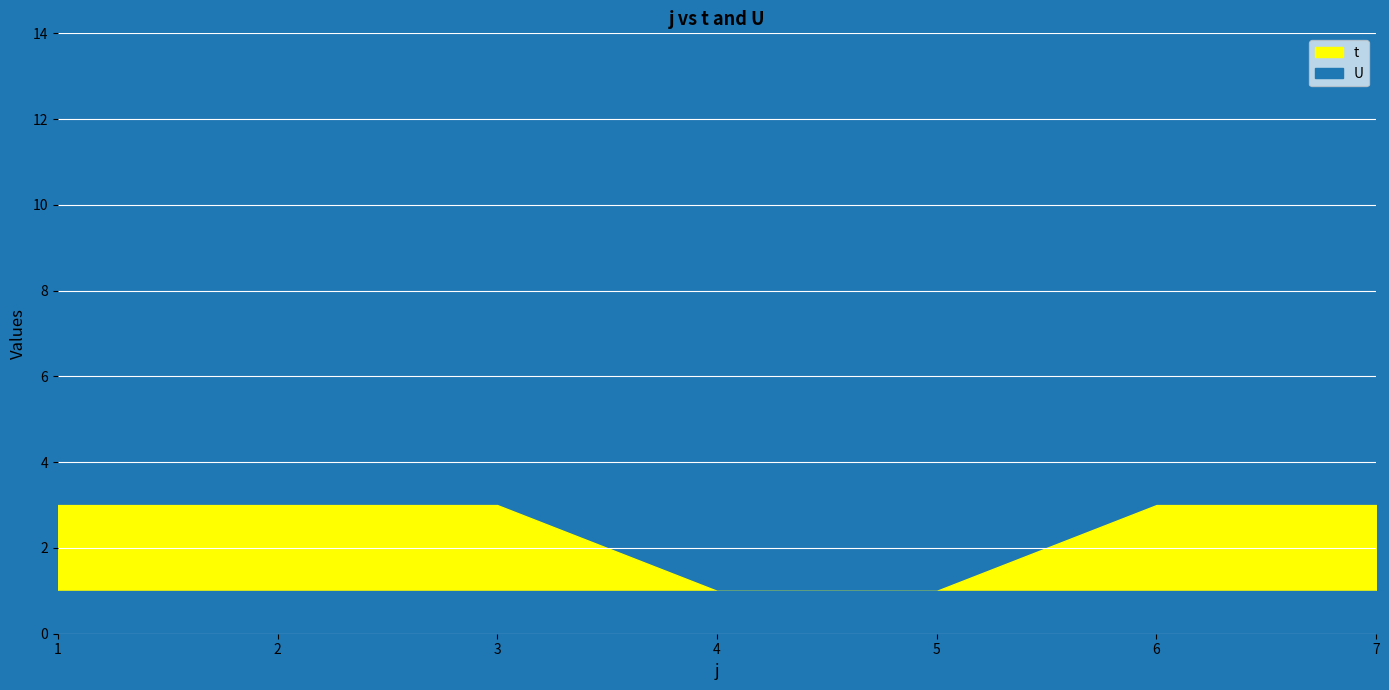

Which series has the largest total across all categories?

t